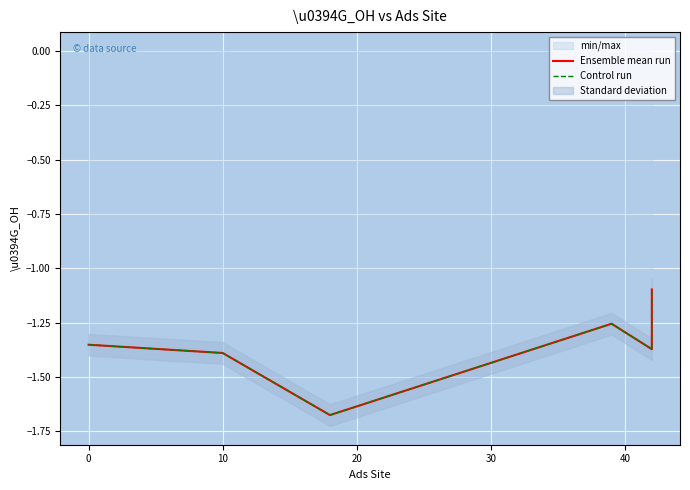

What is the approximate value of Ensemble mean run at 30?

-1.4